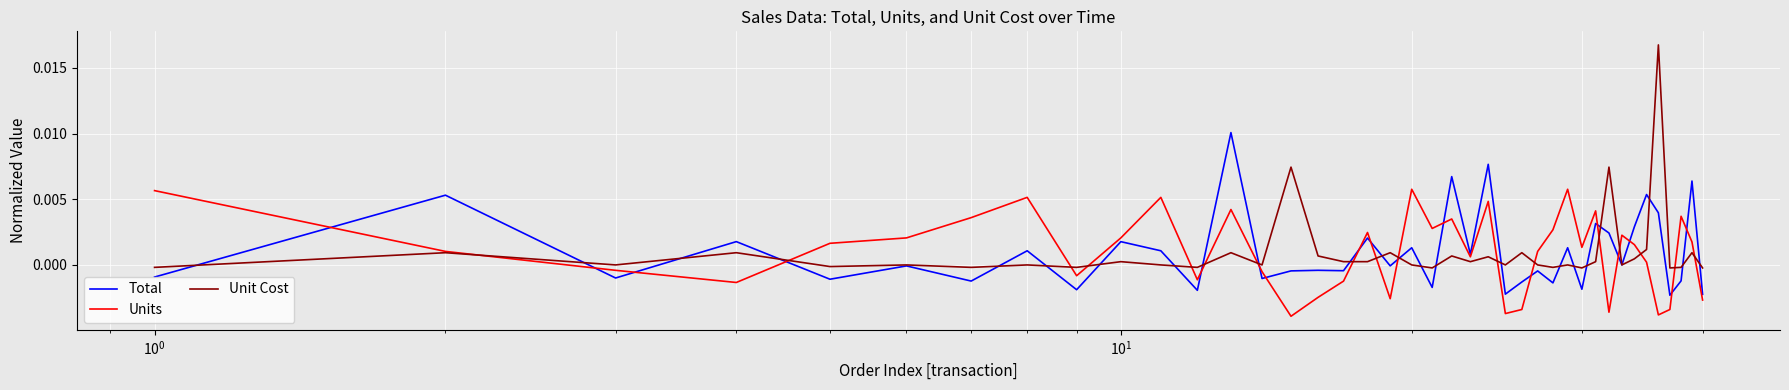

Rank the series by their maximum value, from lowest to highest.

Units, Total, Unit Cost